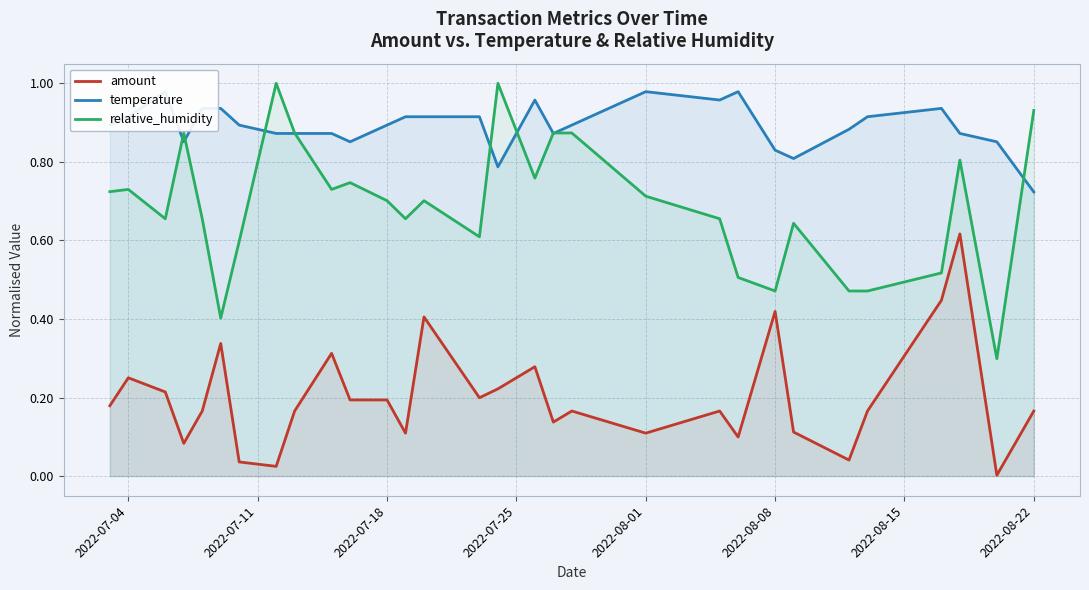

True or false: relative_humidity and amount cross at least once.

False